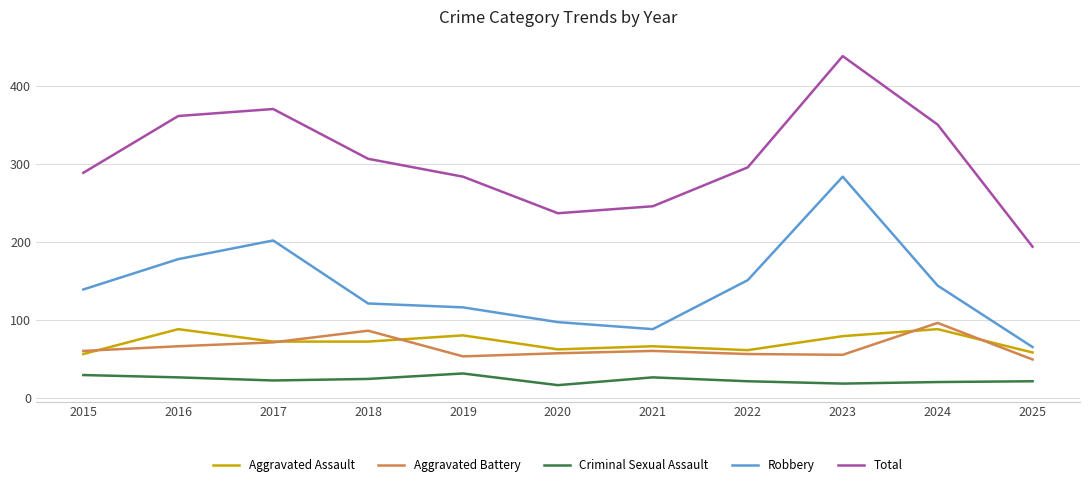

At which category is the sum across all series the highest?

2023